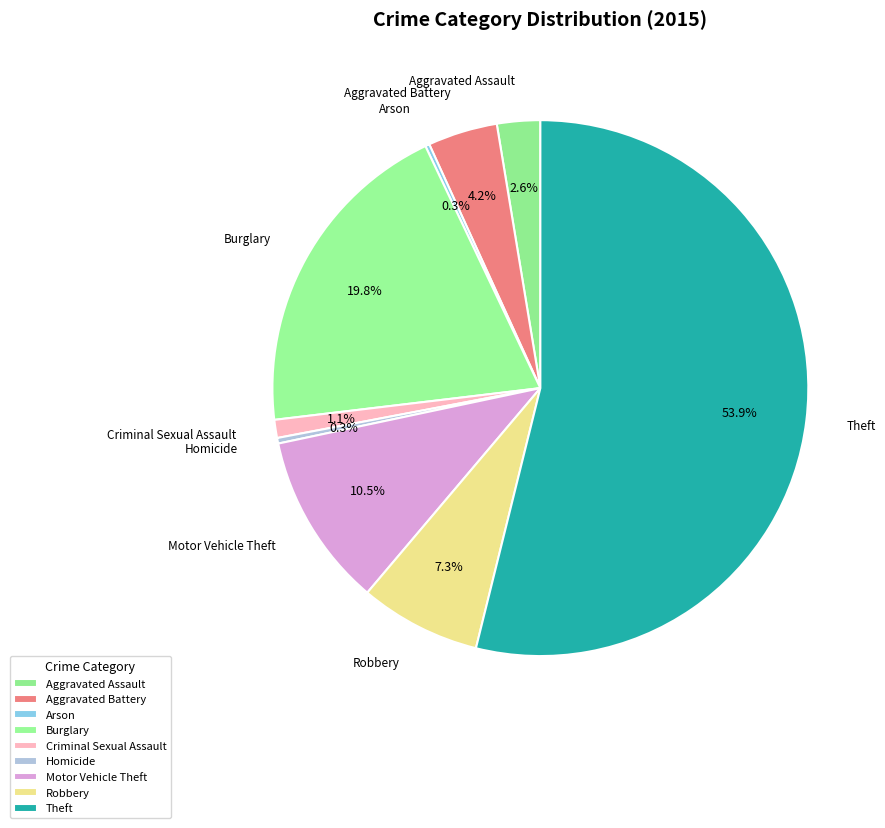

What percentage do Robbery and Burglary together represent?

27.1%